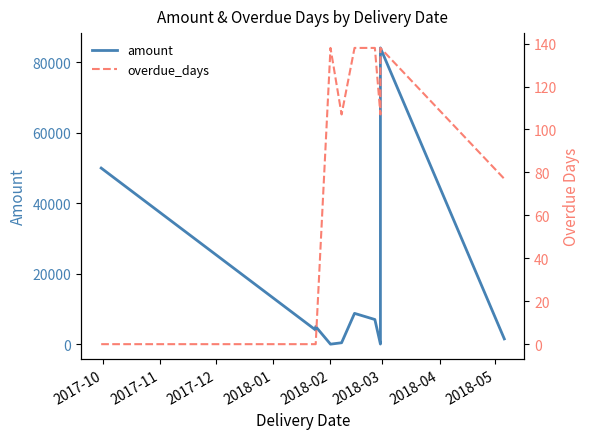

True or false: overdue_days has more than 0 points higher than both neighbors.

True